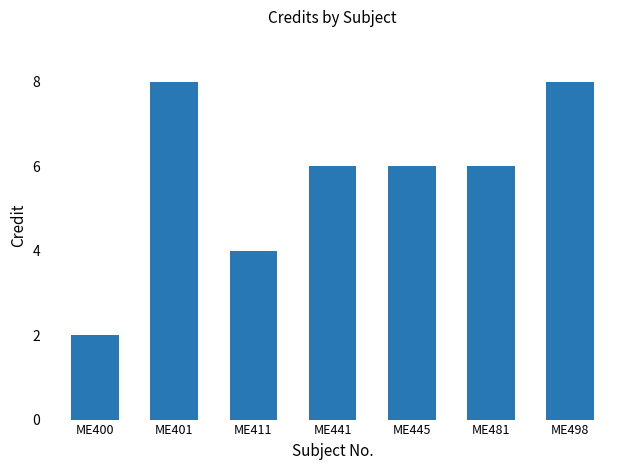

Does the chart contain any negative values?

No